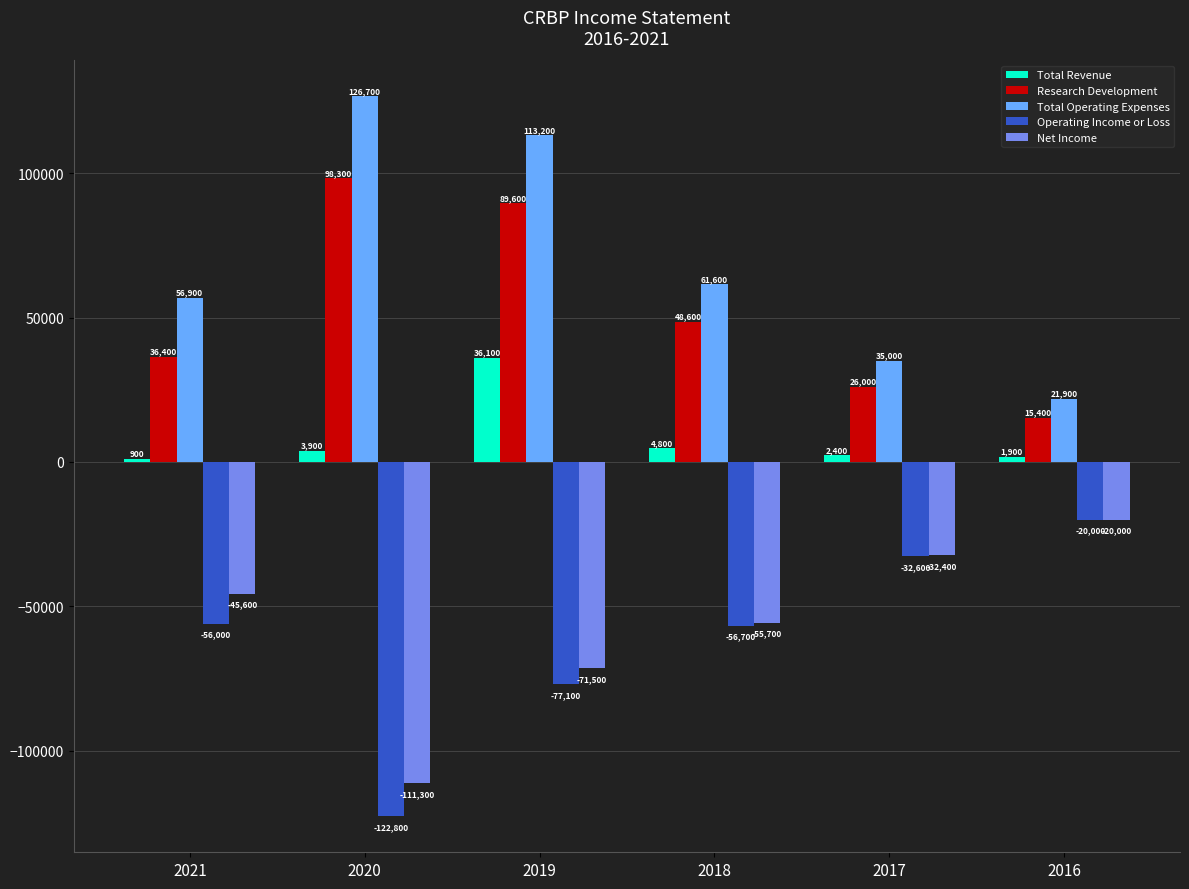

At which category does the chart reach its peak across all series?

2020